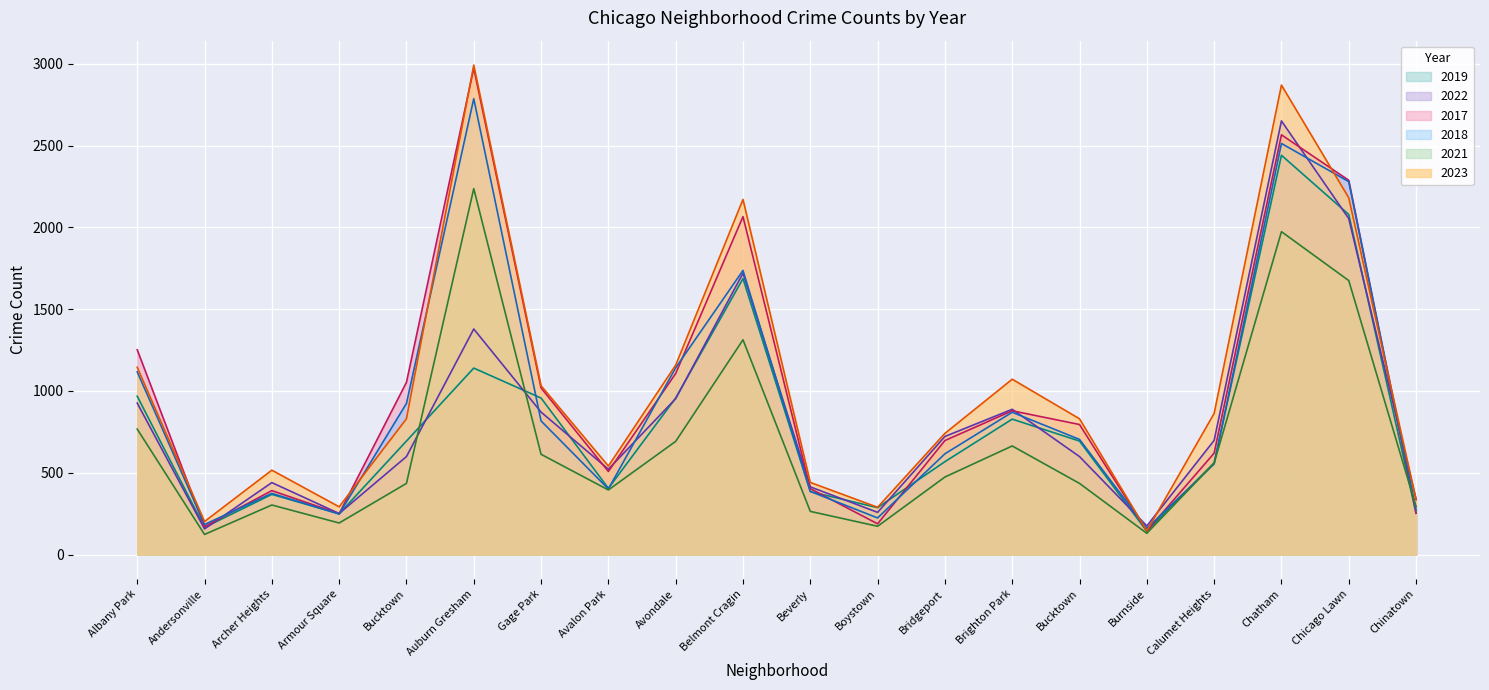

What is the difference between the maximum and minimum values in the 2021 series?

2114